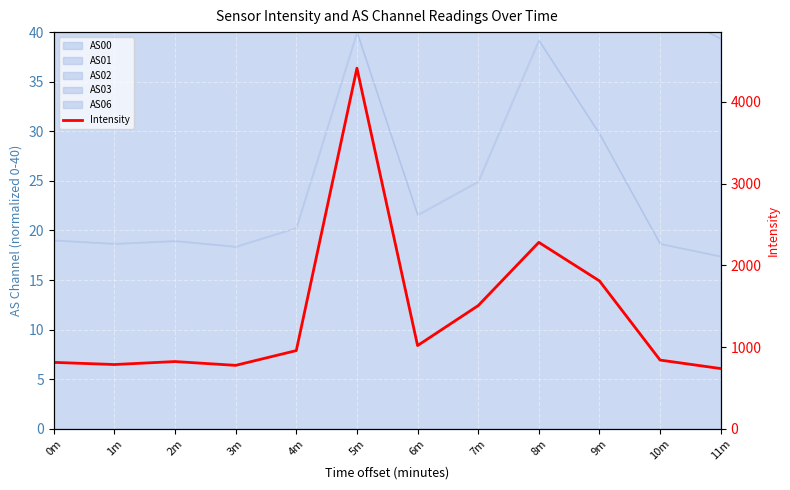

Rank the categories by value from highest to lowest.

5m, 8m, 9m, 7m, 6m, 4m, 10m, 2m, 0m, 1m, 3m, 11m